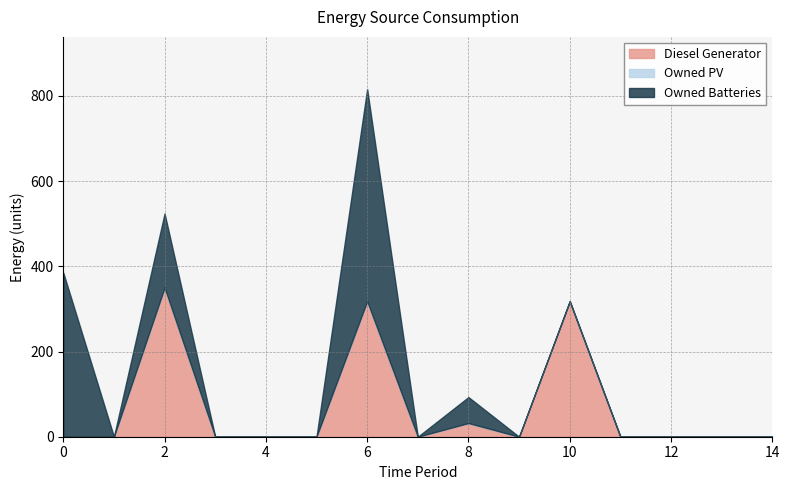

In Diesel Generator, how many points are higher than both neighbors (excluding endpoints)?

4